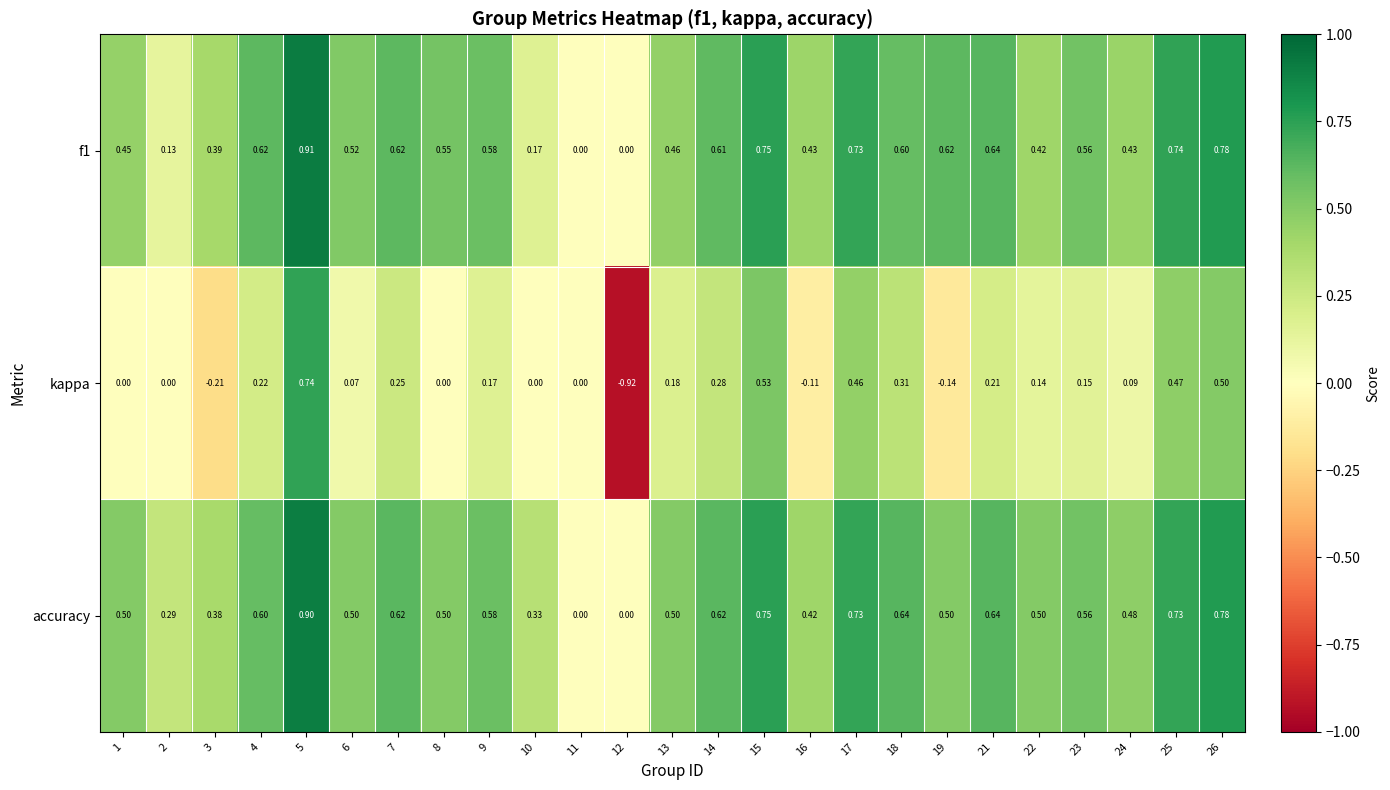

Which series has the largest range (max minus min)?

kappa